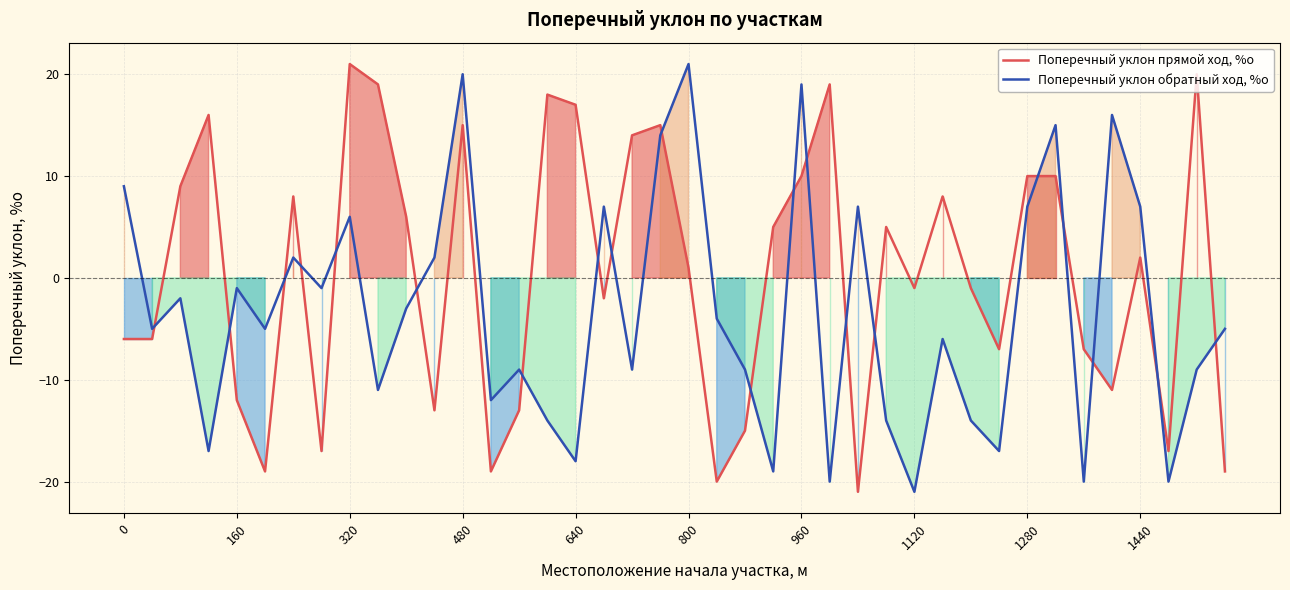

What is the sum of all Поперечный уклон прямой ход, %о values?

22